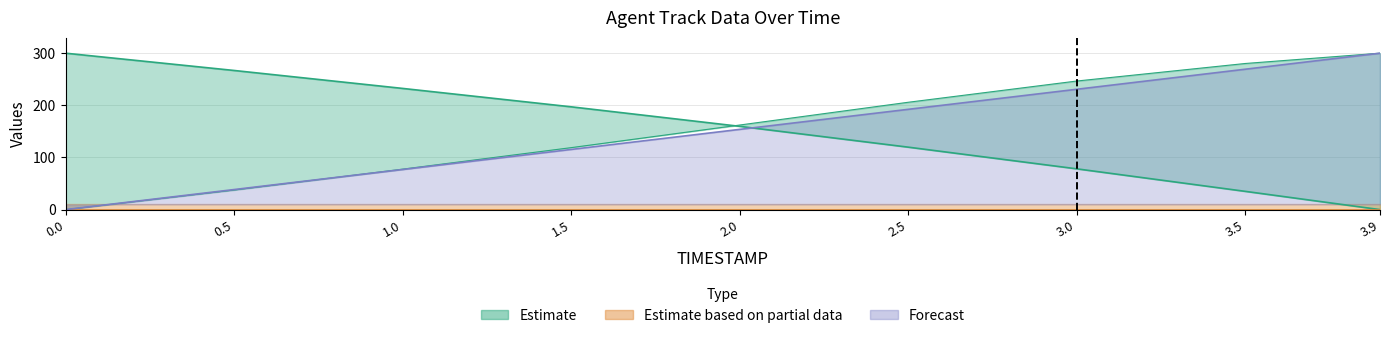

What is the spread (max minus min) of values at 3.5?

245.2